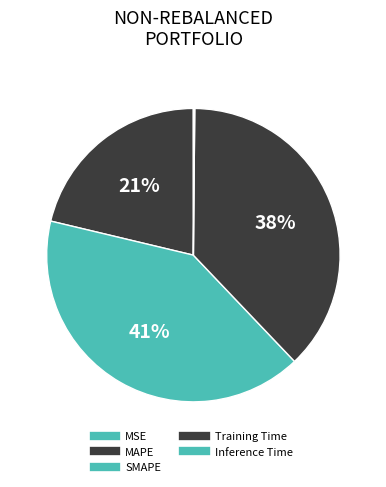

Is there any slice that represents more than half of the pie?

No